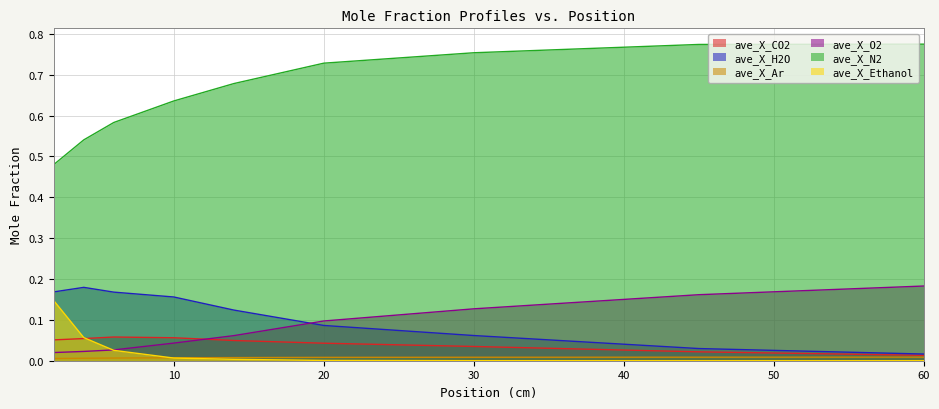

How many intersections are there between ave_X_O2 and ave_X_Ethanol?

1